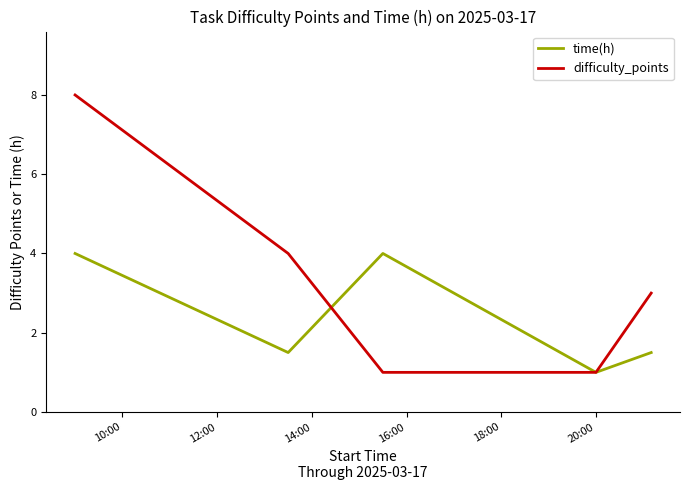

What is the maximum value for time(h)?

4.0